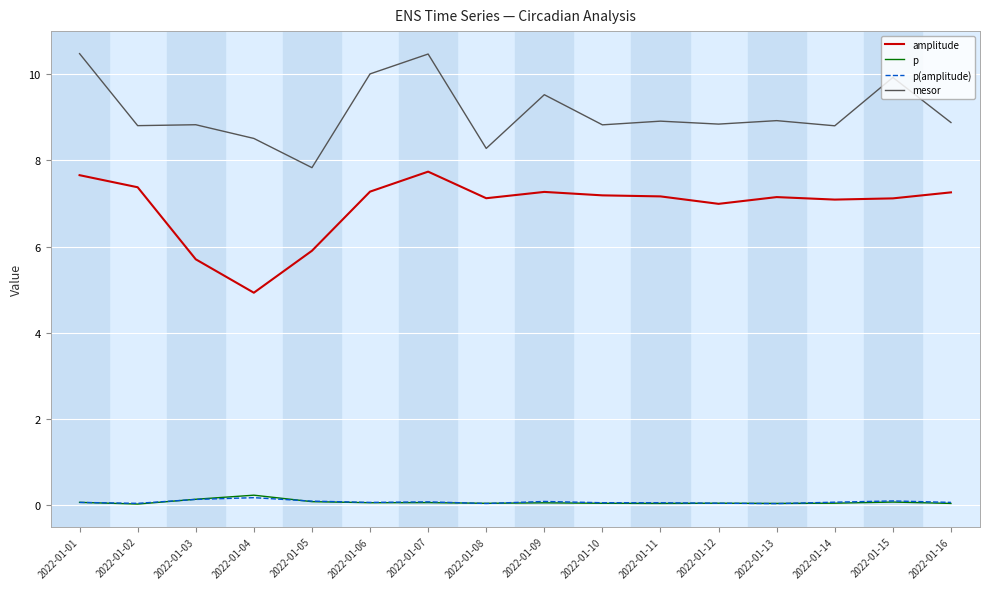

What is the greatest value displayed?

10.5